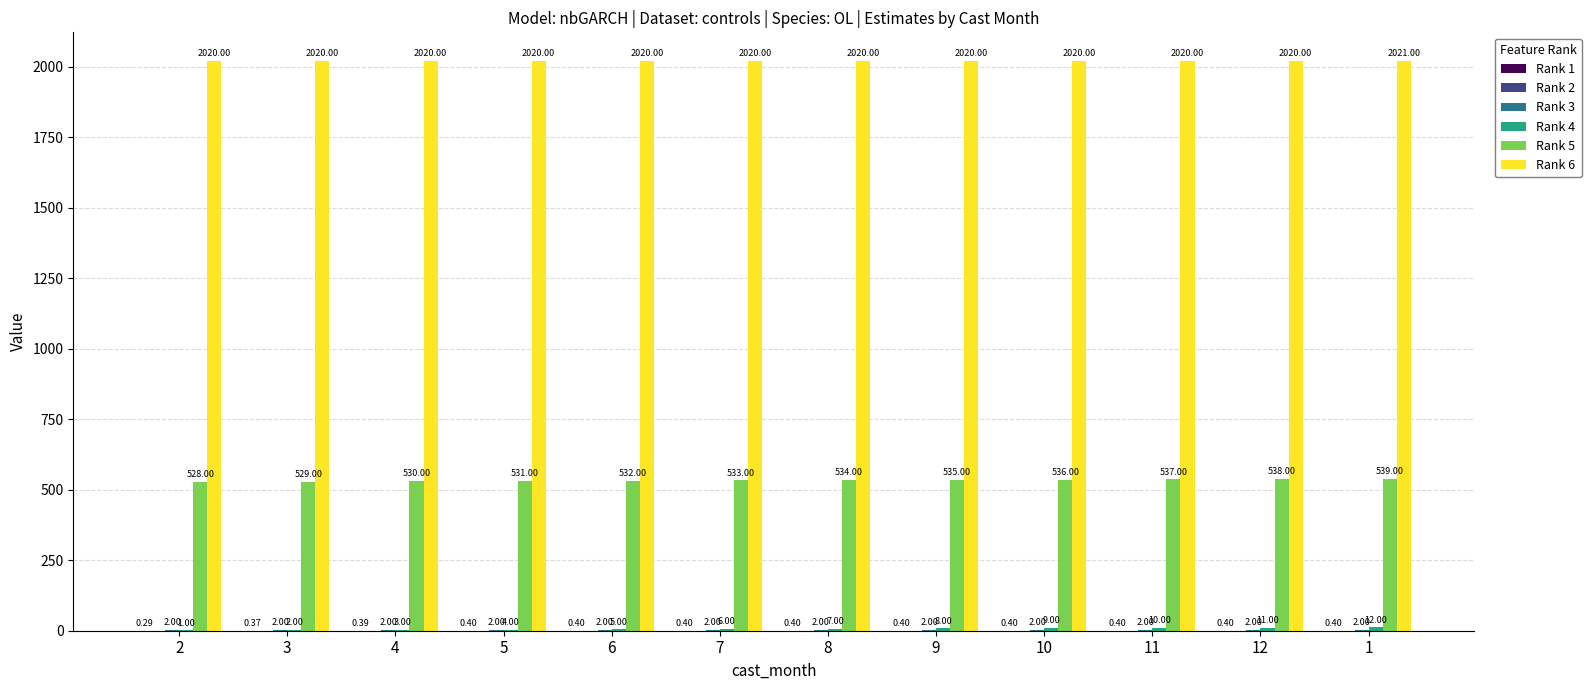

Which series has the largest total across all categories?

Rank 6